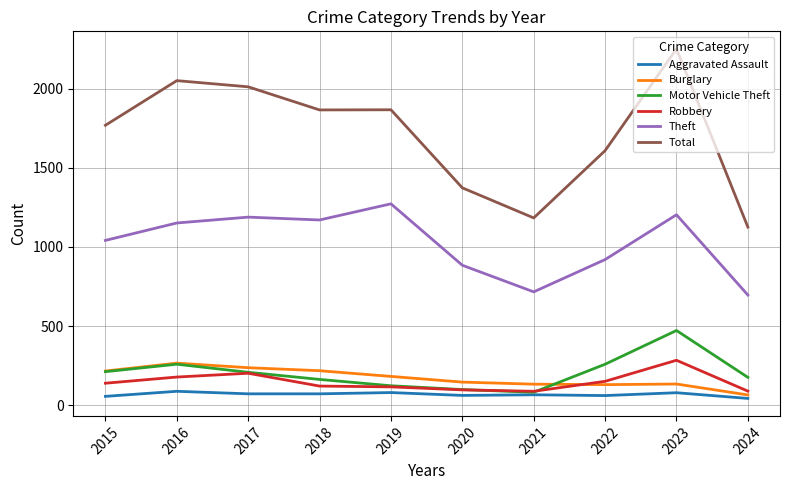

The value of Robbery at 2015 is 139. True or false?

True